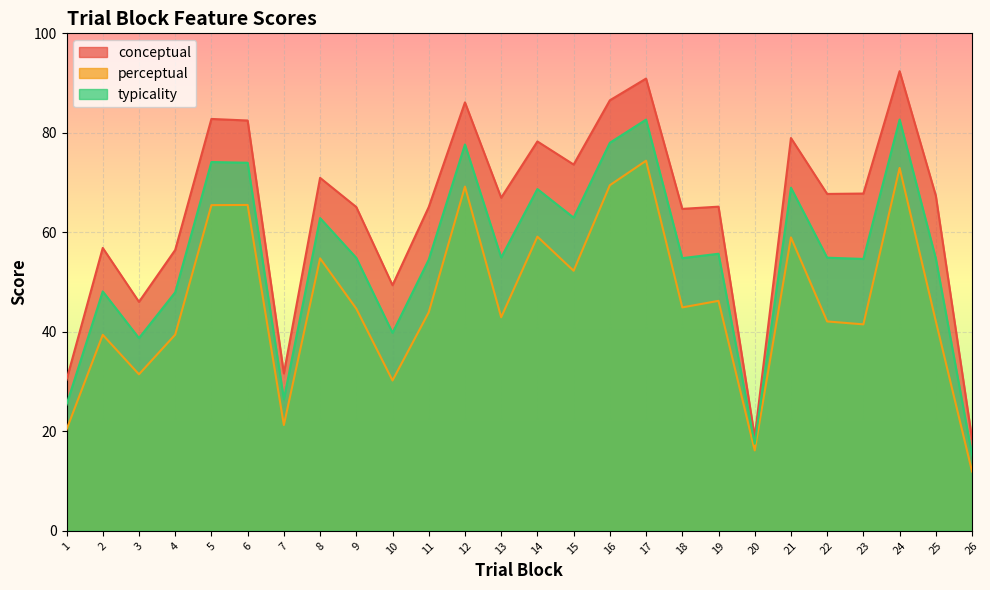

What is the difference between the maximum and minimum values in the conceptual series?

73.9